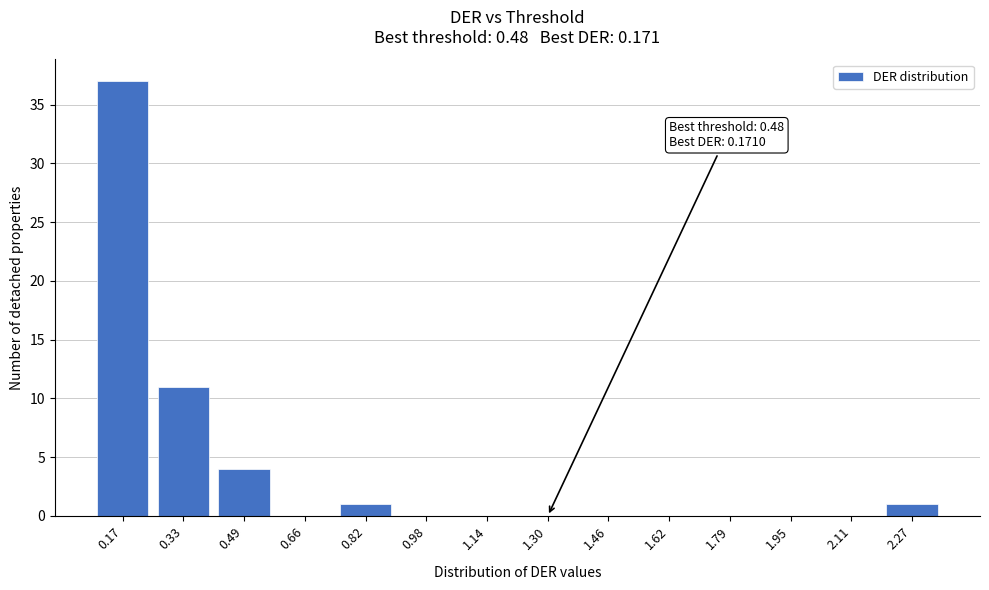

Reading left to right, transcribe all the data shown in this chart.

0.17=37	0.33=11	0.49=4	0.66=0	0.82=1	0.98=0	1.14=0	1.30=0	1.46=0	1.62=0	1.79=0	1.95=0	2.11=0	2.27=1